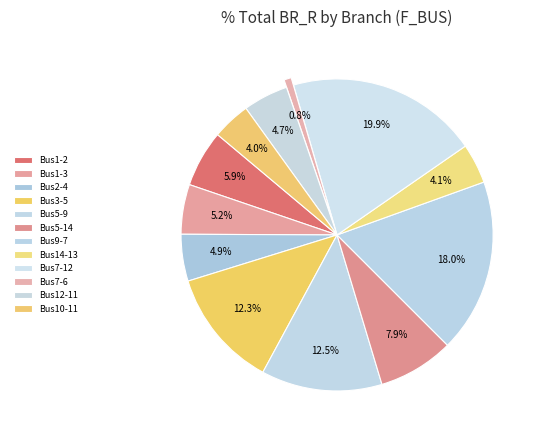

How many slices are in this pie chart?

12